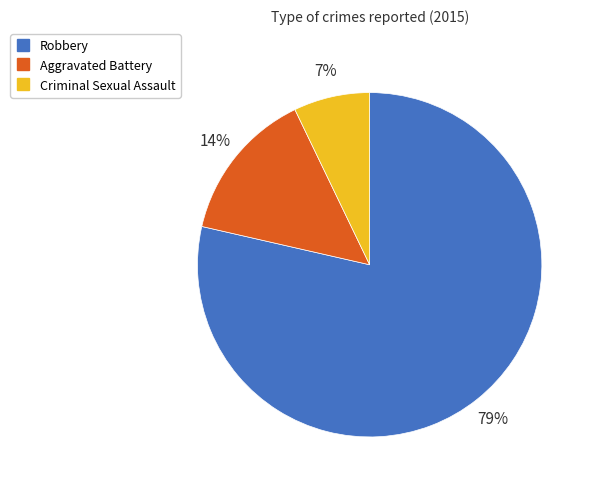

Combined, do Robbery and Criminal Sexual Assault account for over 50%?

Yes